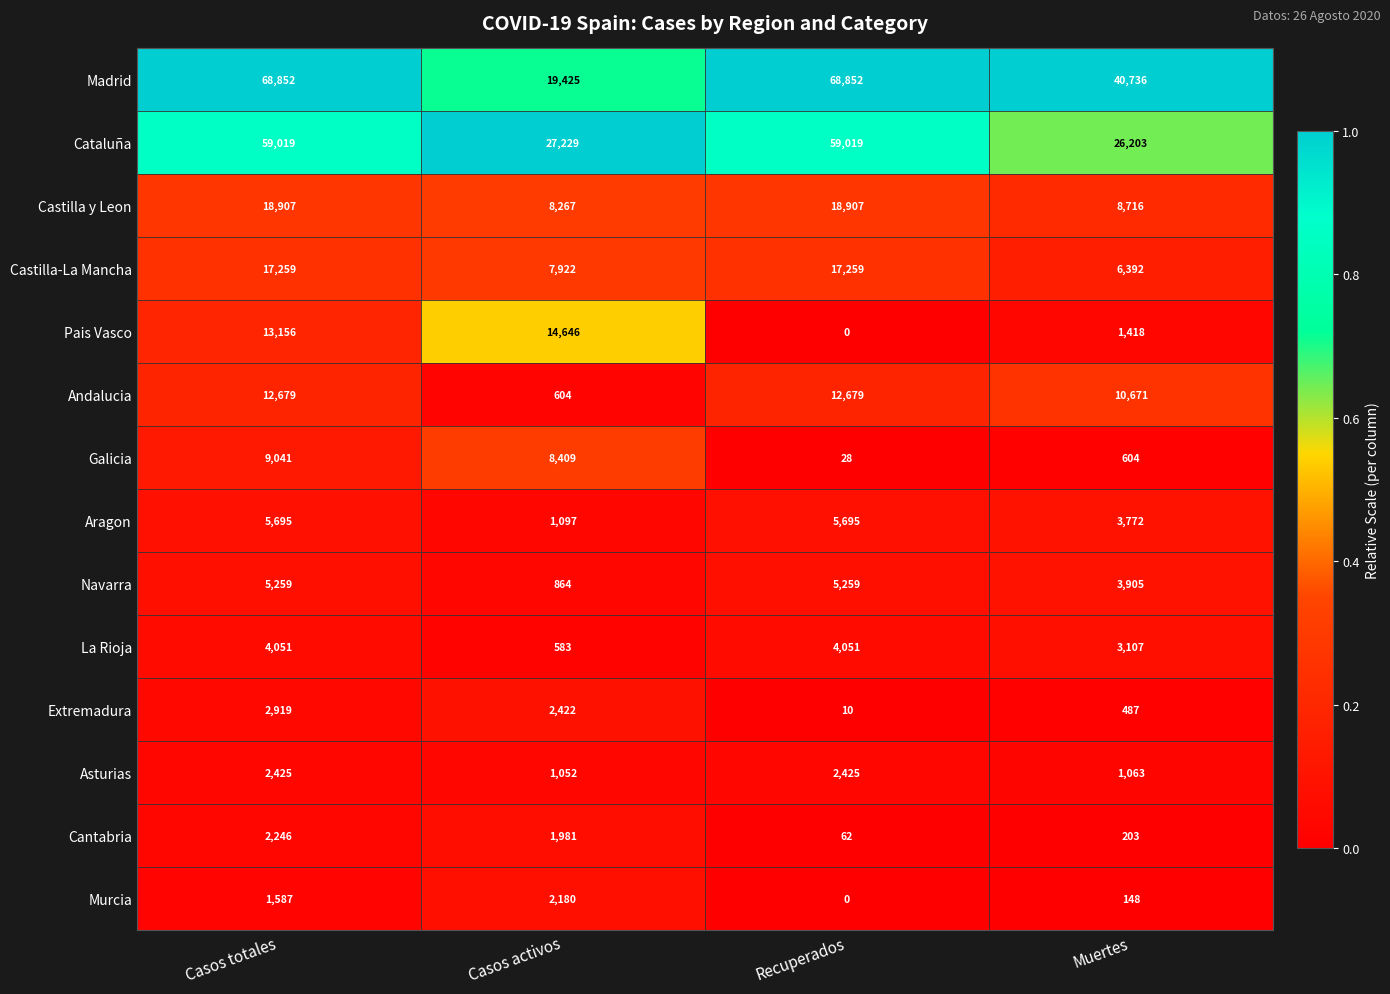

The Asturias series shows 2425 at Recuperados. True or false?

True